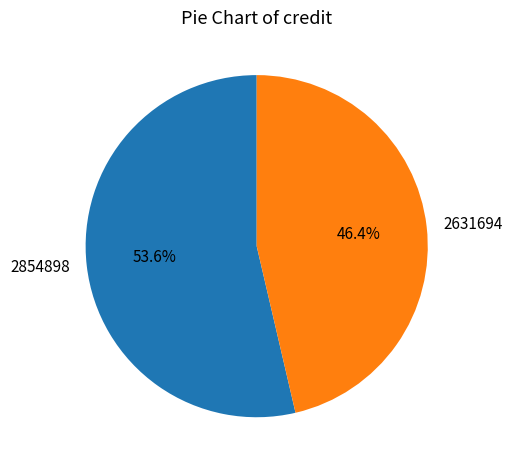

To the nearest percent, what is the combined percentage of 2854898 and 2631694?

100%